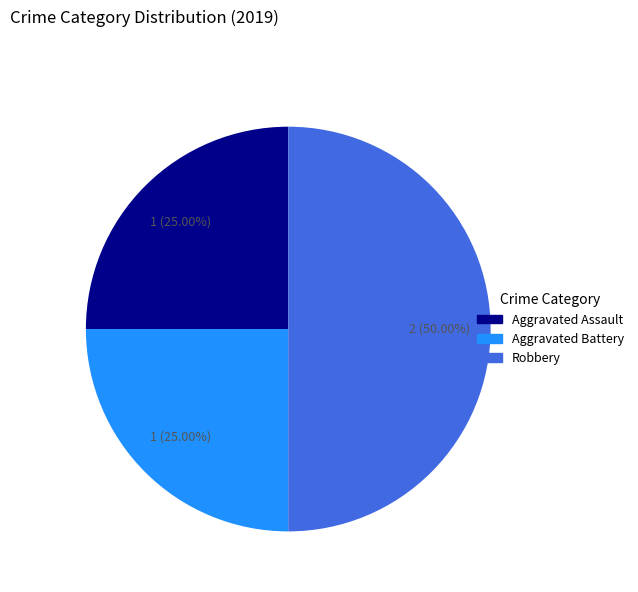

Count the number of slices in the pie.

3